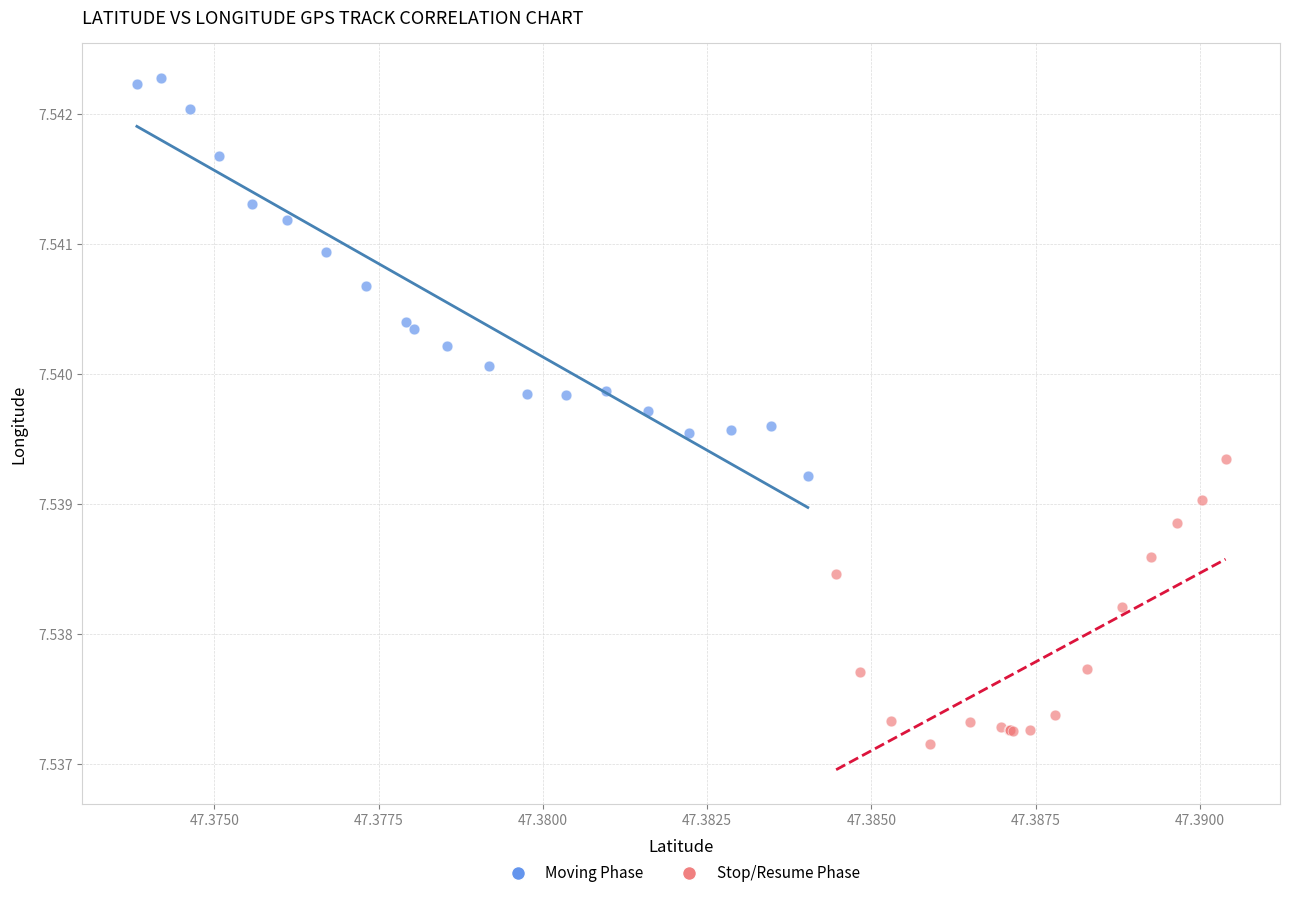

Which series has the widest spread of Y values?

Moving Phase